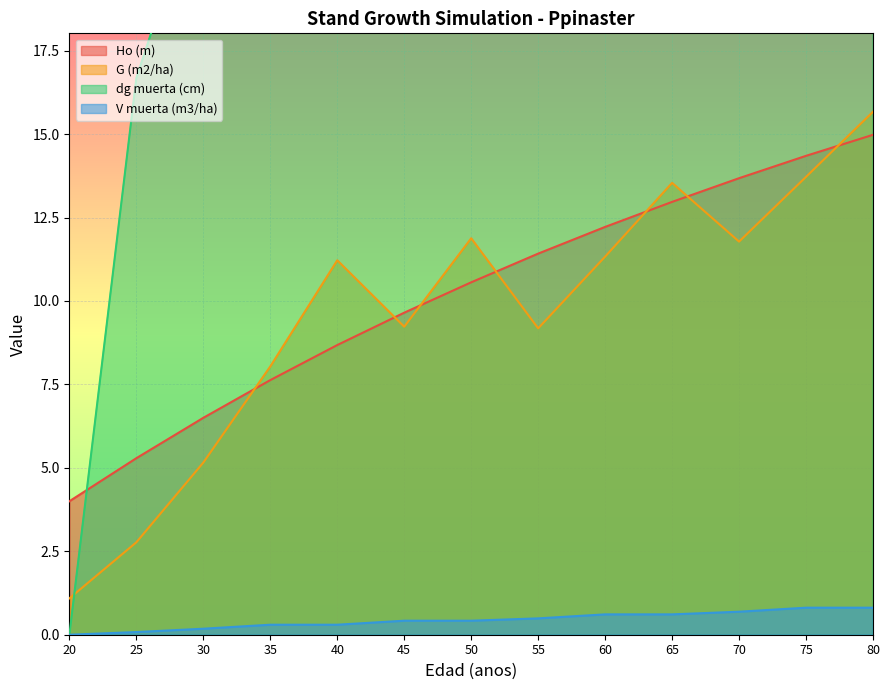

Count the number of data series in this chart.

4